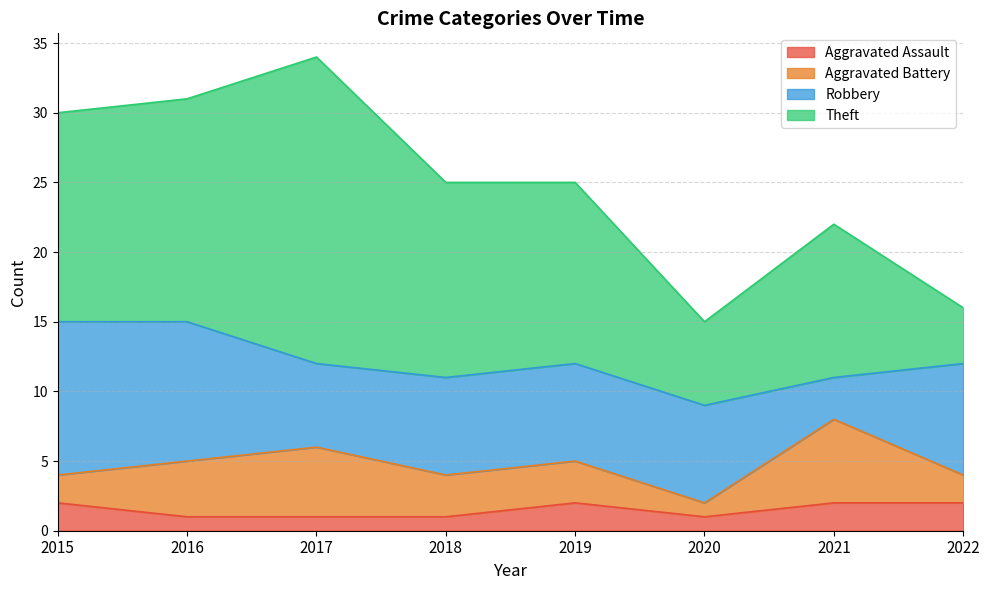

True or false: Aggravated Battery and Aggravated Assault cross at least once.

False